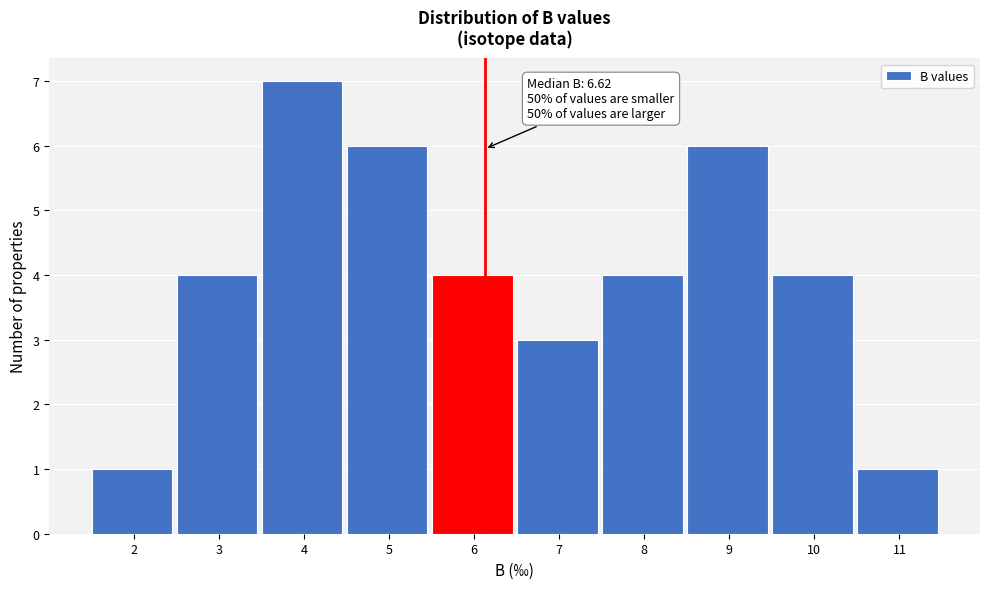

Reading right to left, list all the values displayed in this chart.

11=1	10=4	9=6	8=4	7=3	6=4	5=6	4=7	3=4	2=1